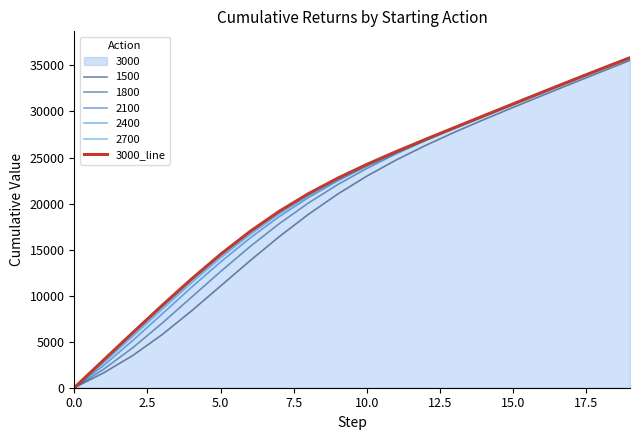

What position from the left is 10?

11